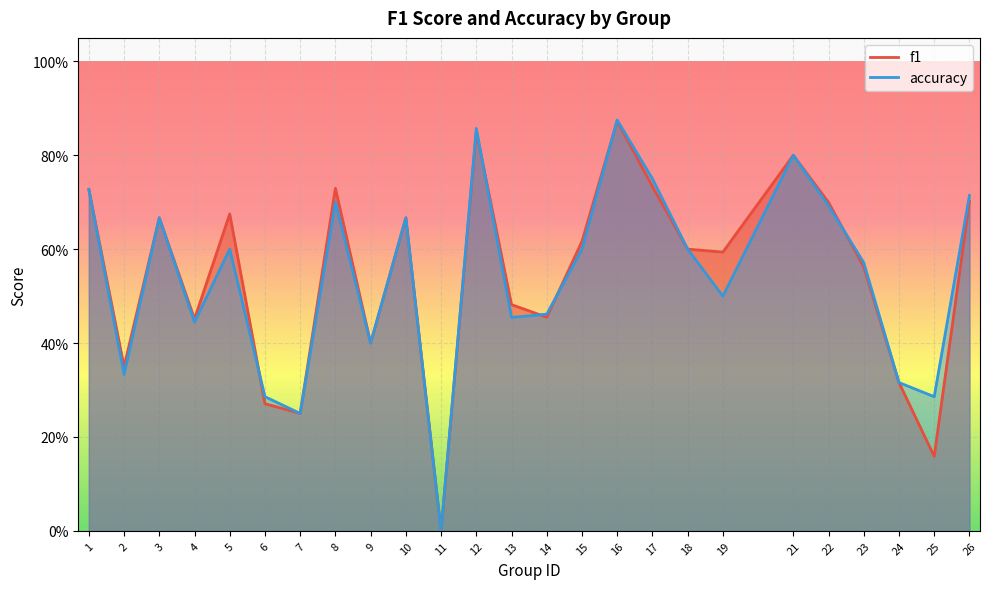

Where is the first local minimum for accuracy?

2